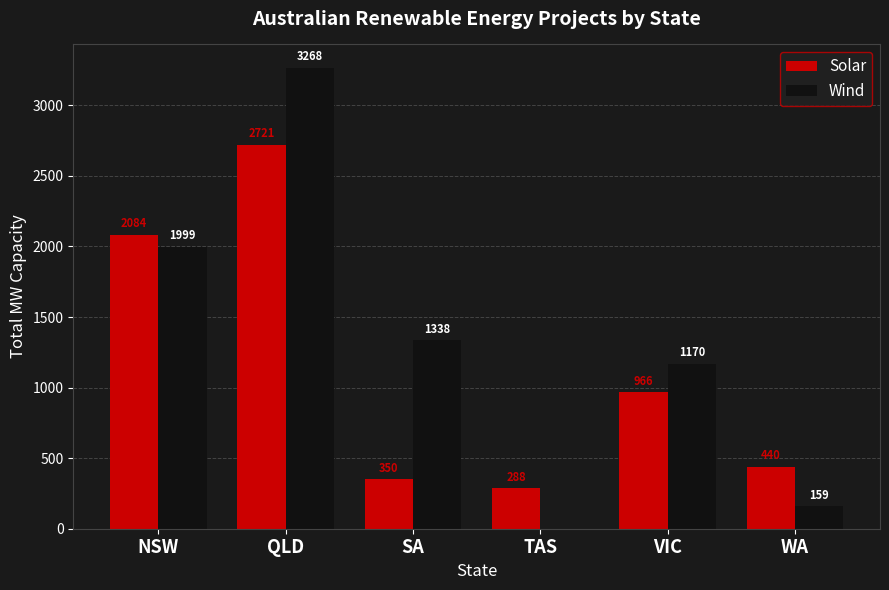

Is the value of Solar at TAS greater than the value of Wind at QLD?

No